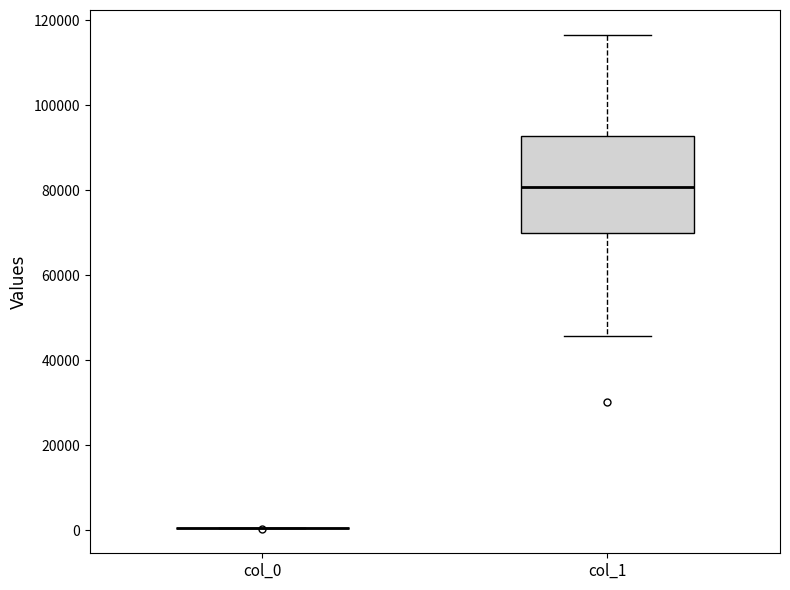

Which box is the tallest, from its lower edge to its upper edge?

col_1